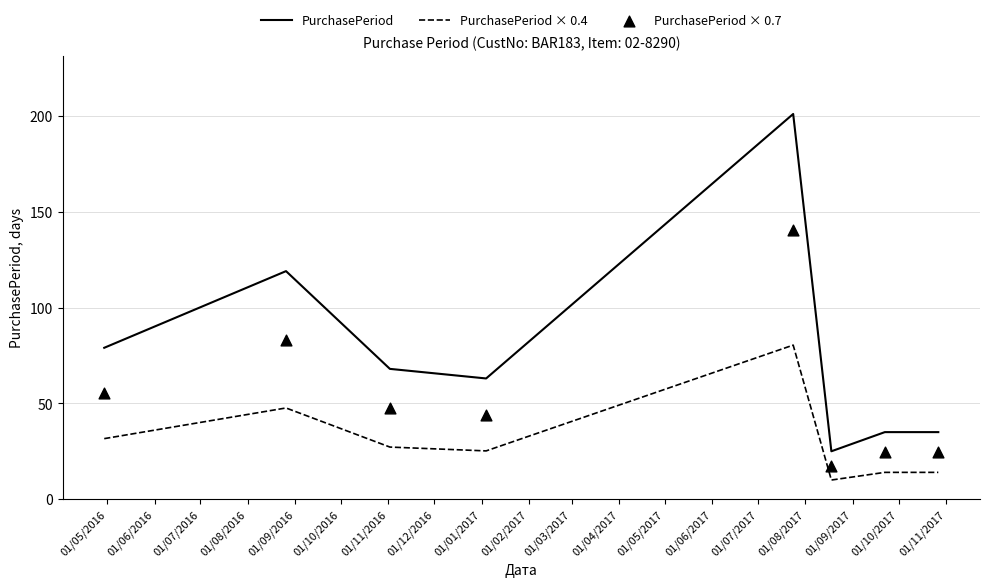

What are all the series names shown in the legend?

PurchasePeriod, PurchasePeriod × 0.4, PurchasePeriod × 0.7